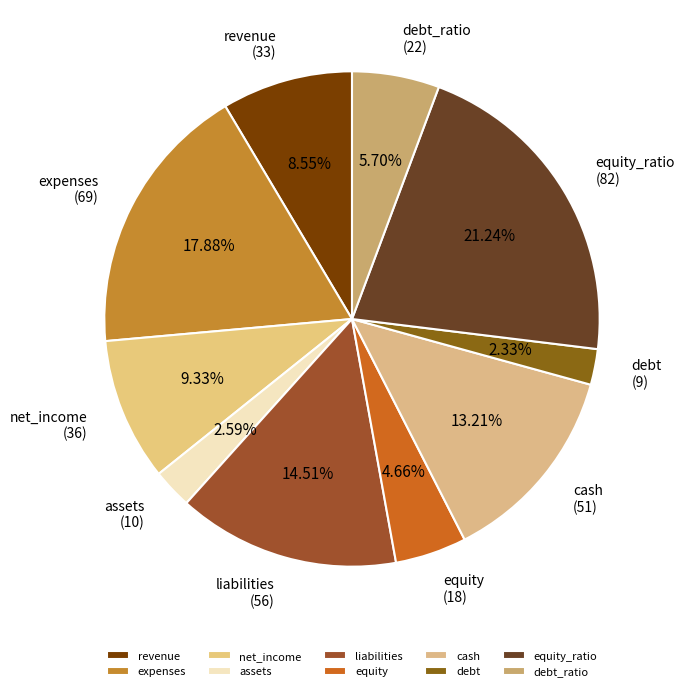

Does equity represent more than half of the total?

No